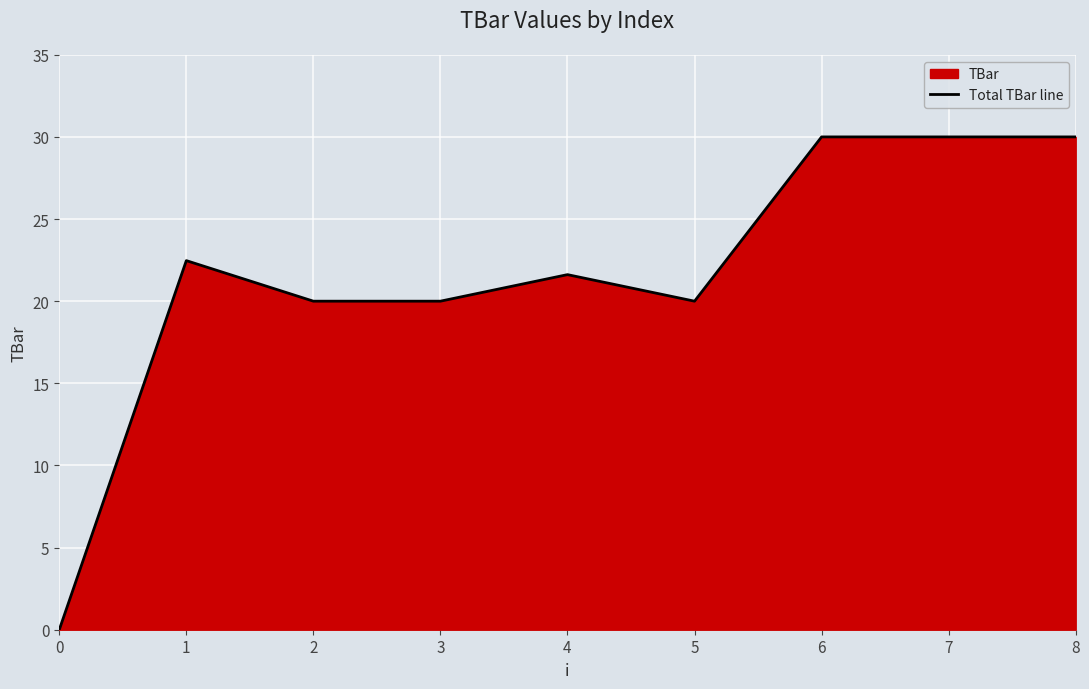

Read the value at 2.

20.0